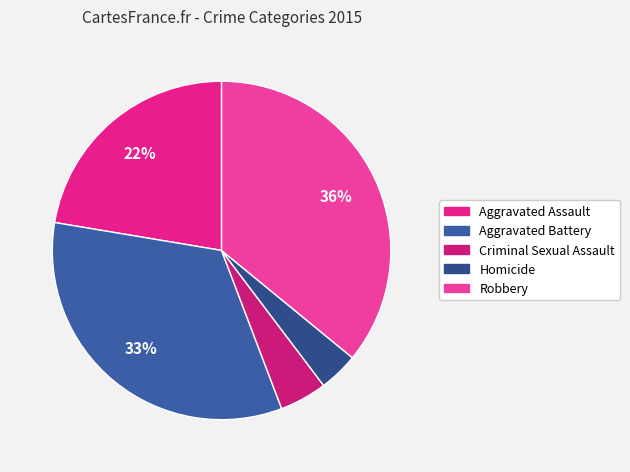

True or false: Homicide accounts for 17% of the total.

False